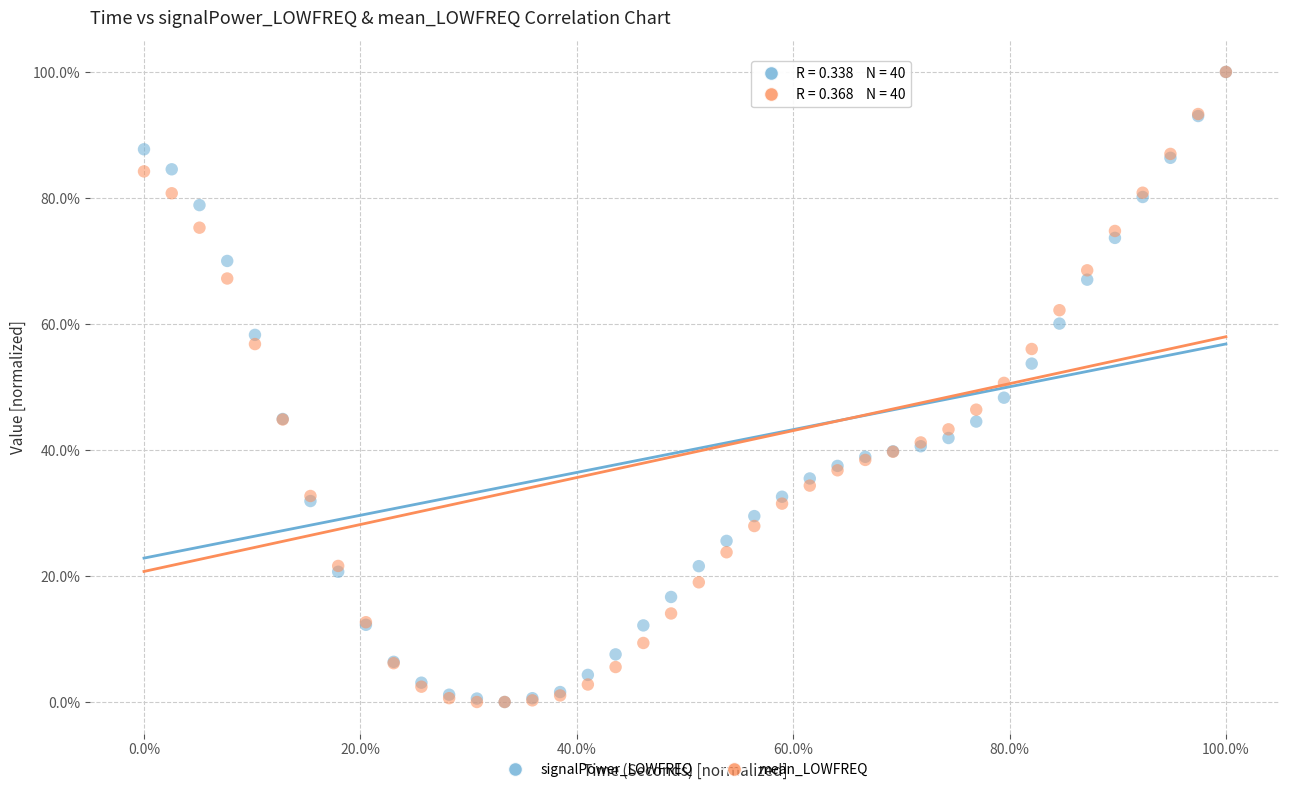

What are all the series names shown in the legend?

signalPower_LOWFREQ, mean_LOWFREQ